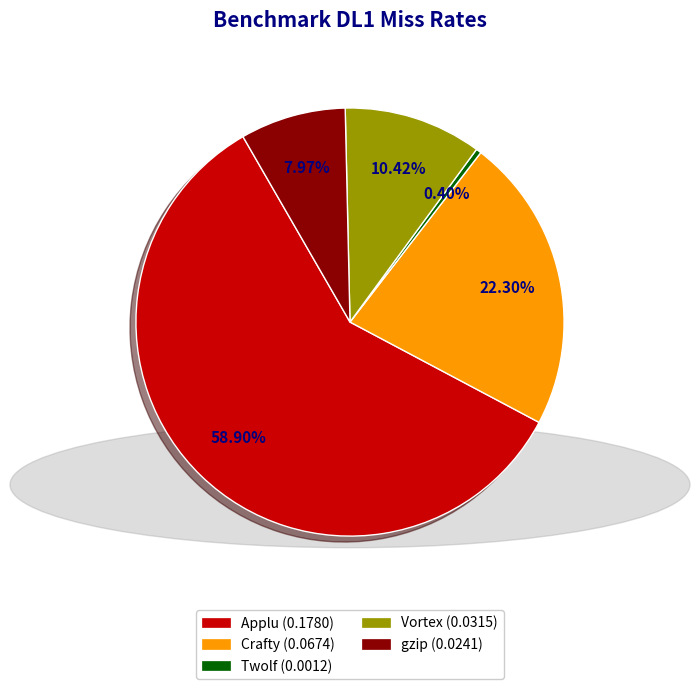

Which slice represents more than half of the pie?

Applu